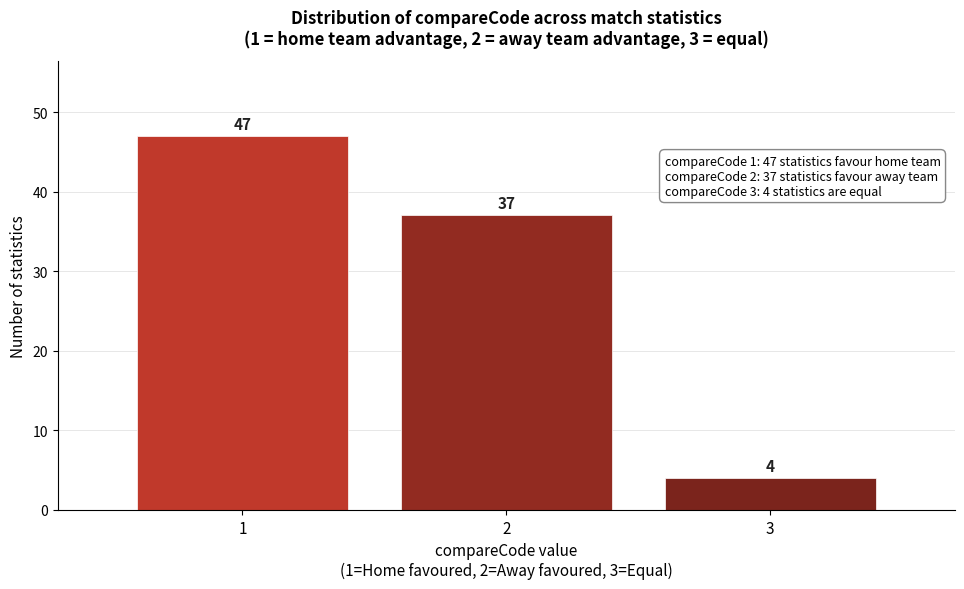

Reading left to right, transcribe all the data shown in this chart.

1=47	2=37	3=4